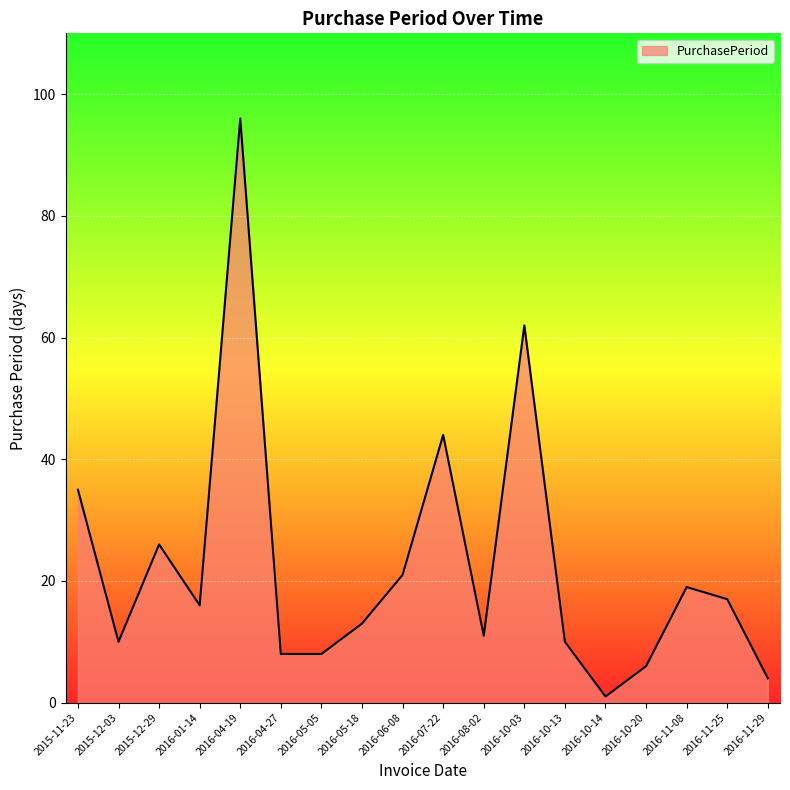

What is the sum of the values at 2016-10-14 and 2015-11-23?

36